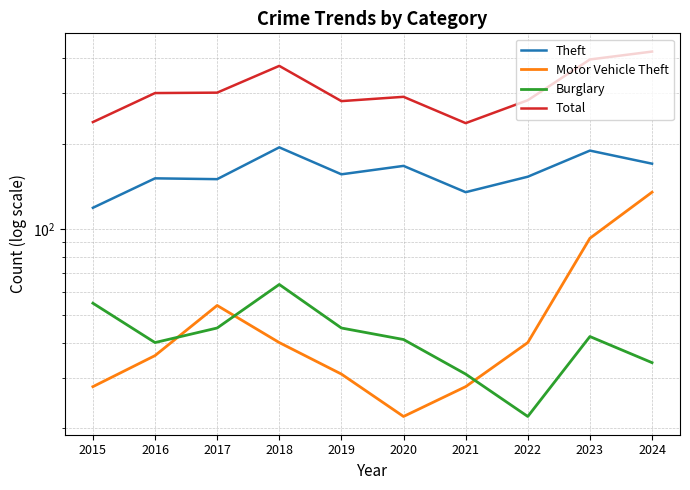

True or false: Total has a value of 146 at 2022.

False